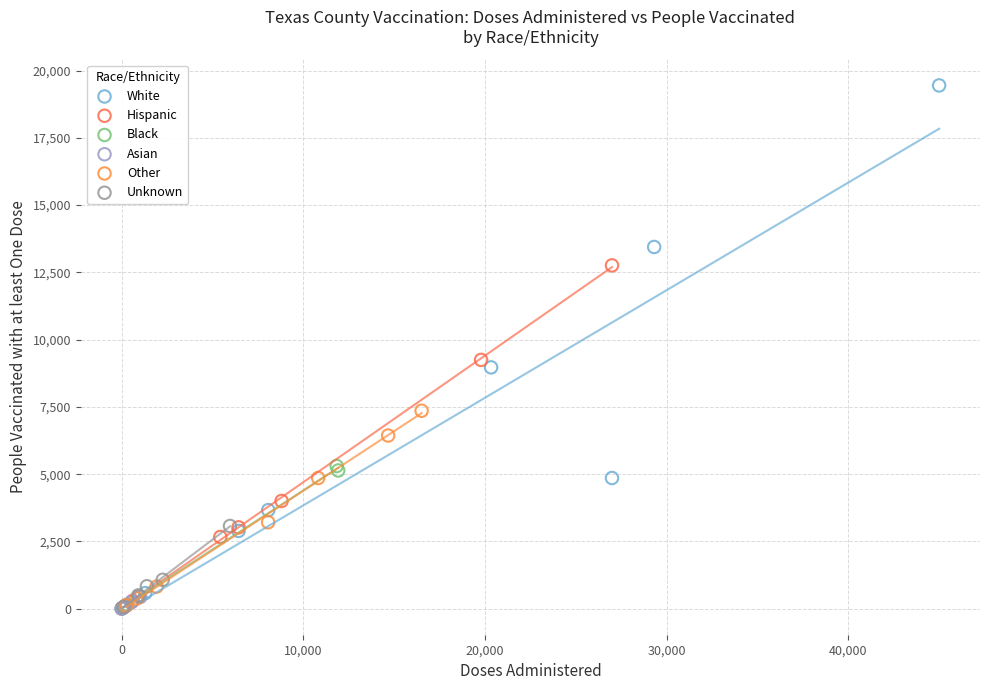

Which series has the largest Y range (max minus min)?

White